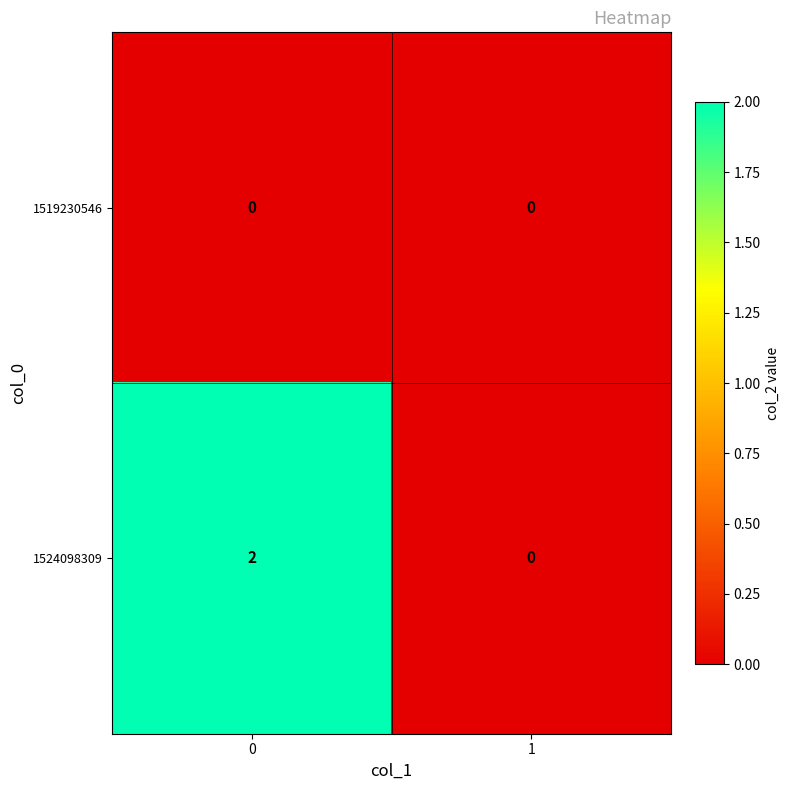

Reading left to right, transcribe all the data shown in this chart.

1519230546: 0=0	1=0
1524098309: 0=2	1=0